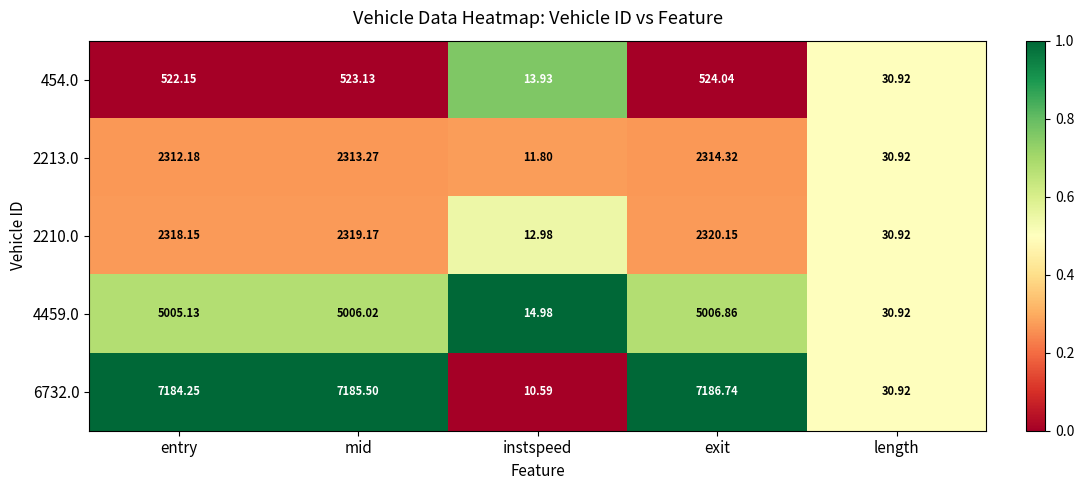

Where does the 6732.0 series first go above 7184?

entry